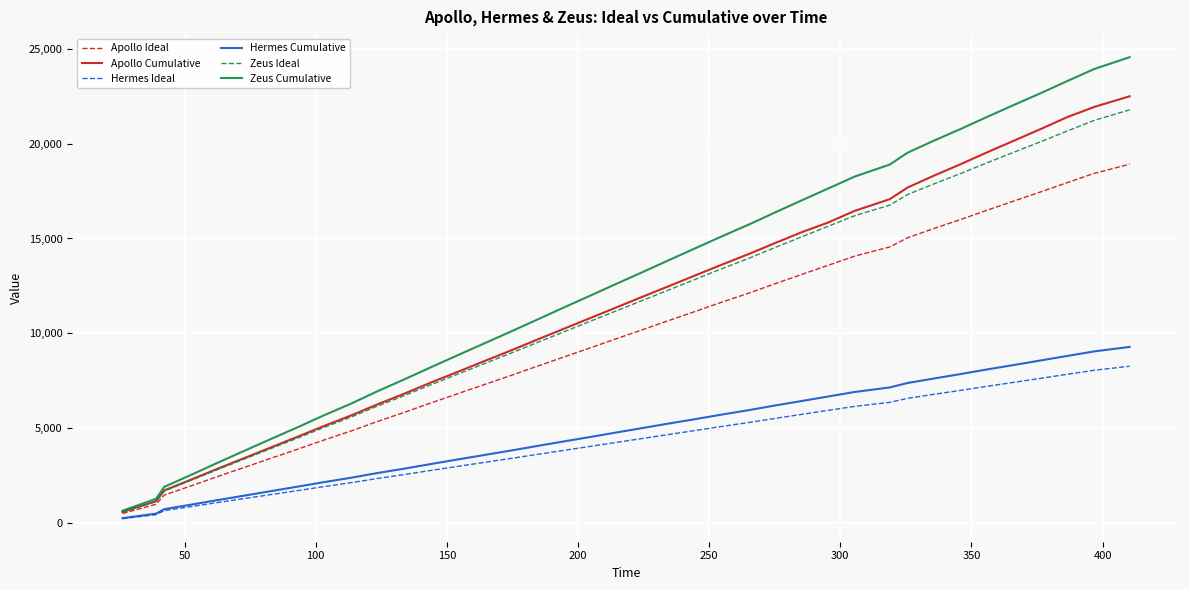

Which series has the widest spread of values?

Zeus Cumulative